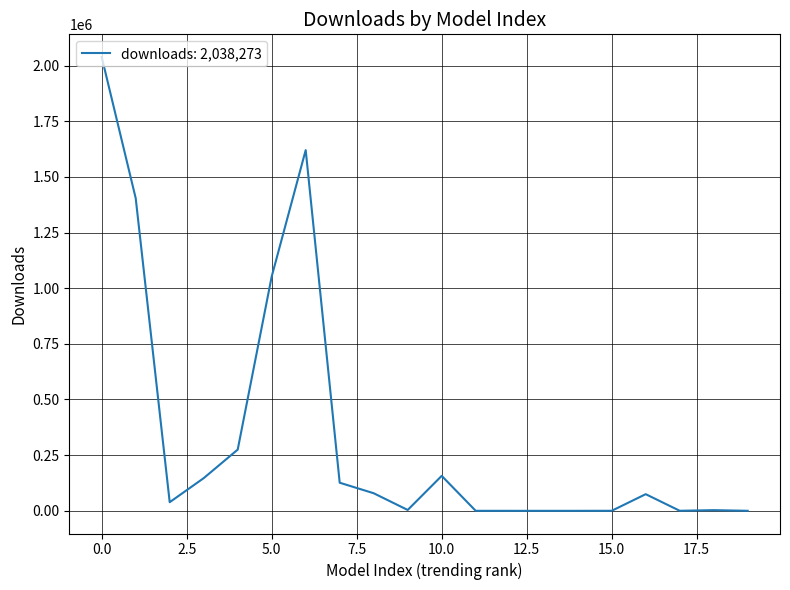

How many series are shown in this chart?

1